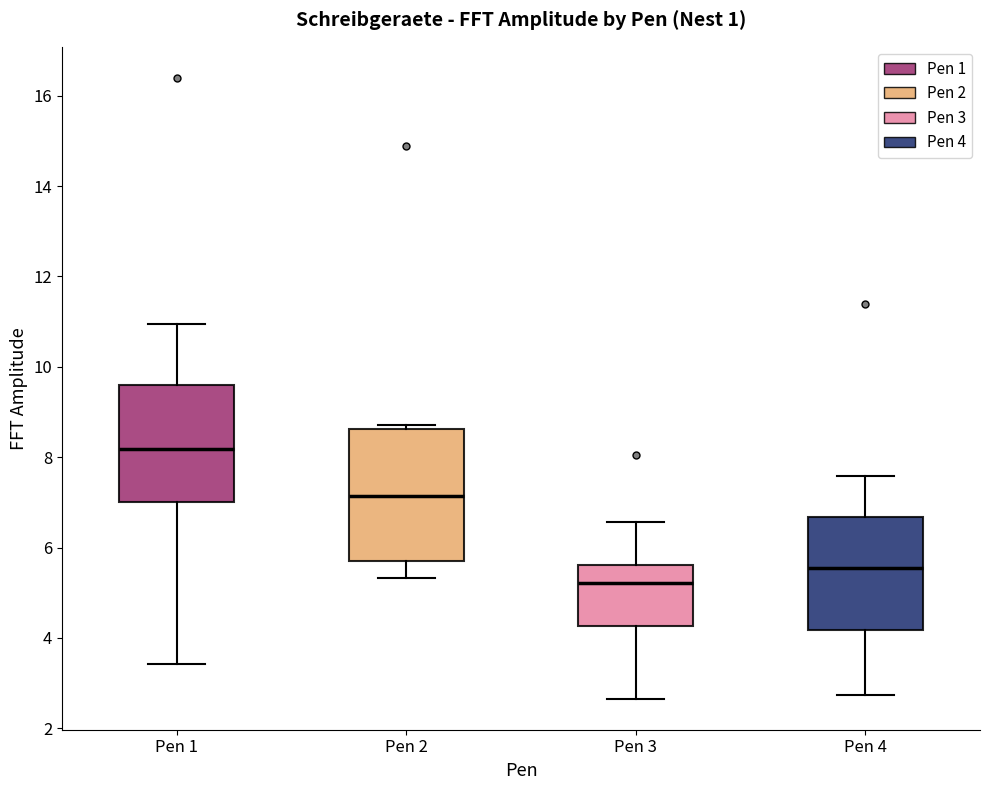

Which box is the tallest, from its lower edge to its upper edge?

Pen 2